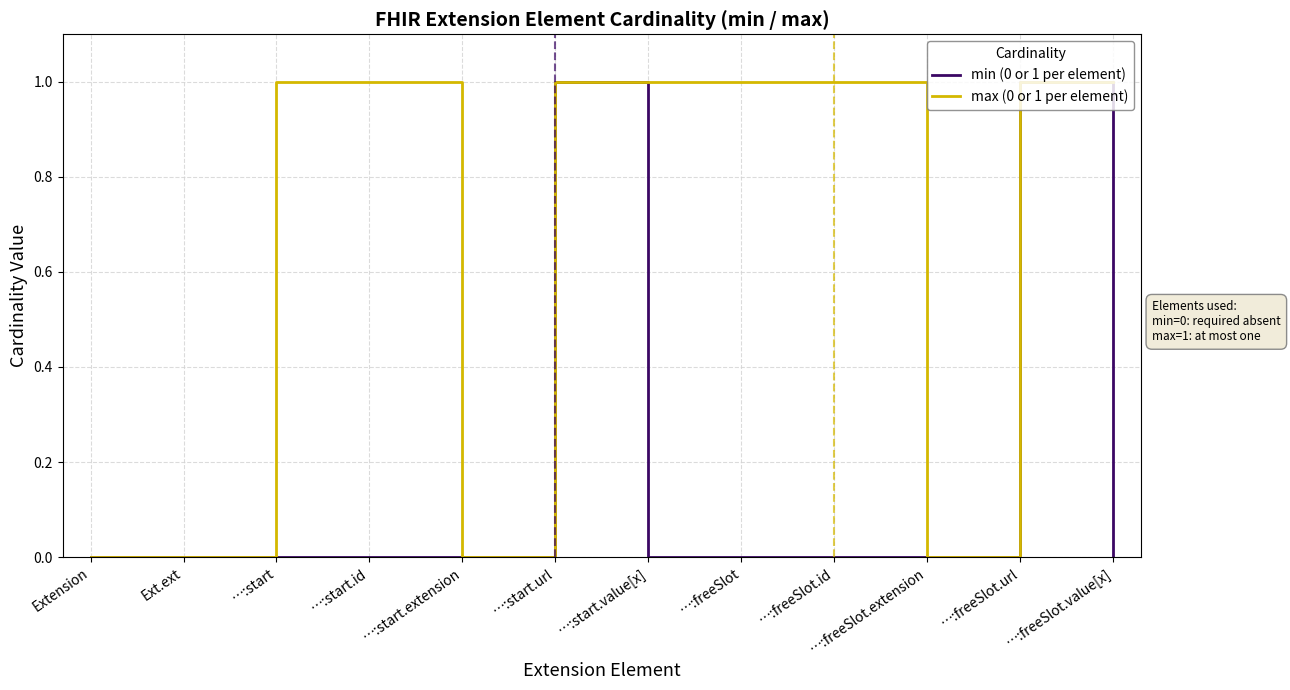

What position from the right is …:freeSlot.url?

2